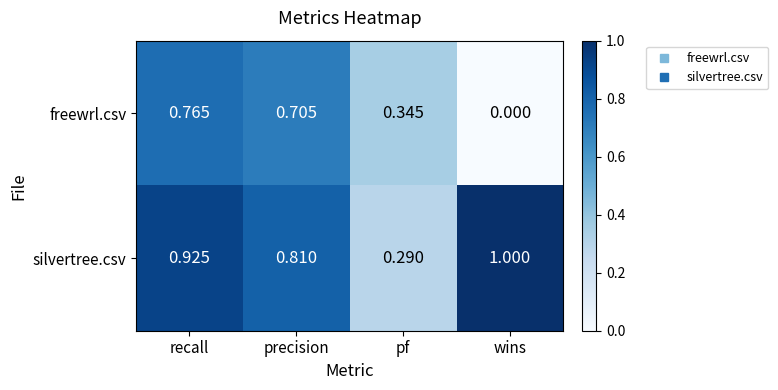

How many values in the freewrl.csv series exceed 0?

3